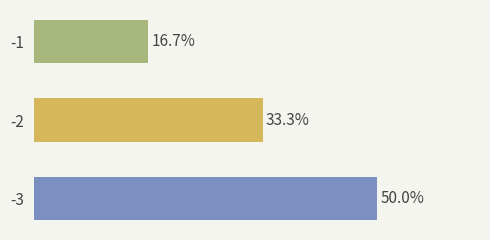

Does the chart contain any negative values?

No